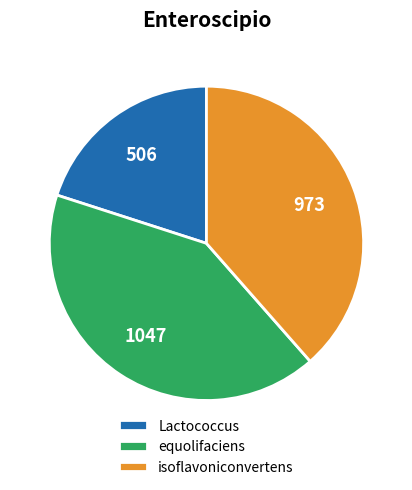

Is the sum of Lactococcus and isoflavoniconvertens greater than half?

Yes